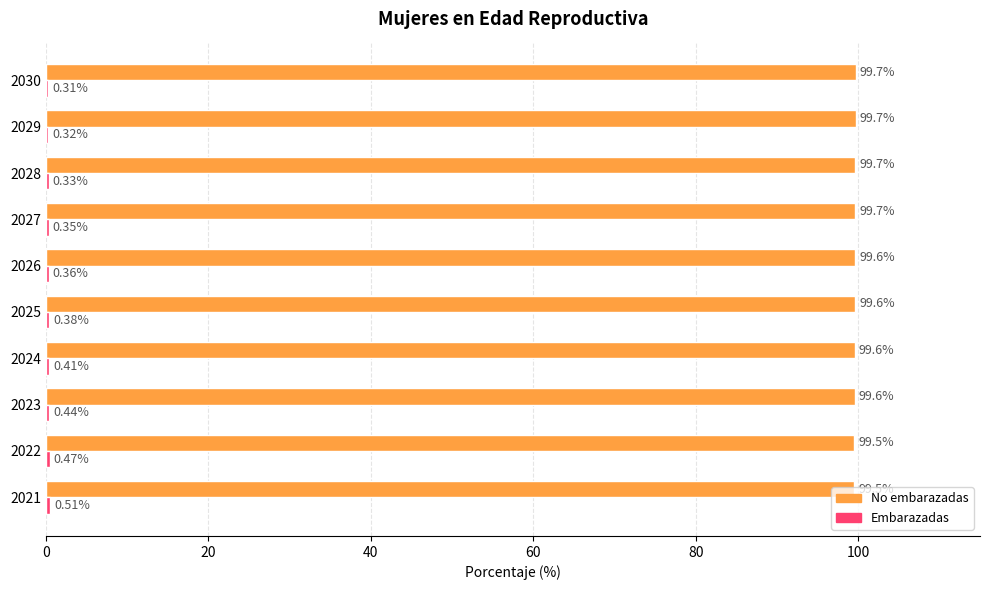

What is the total value across all series at 2025?

100.0